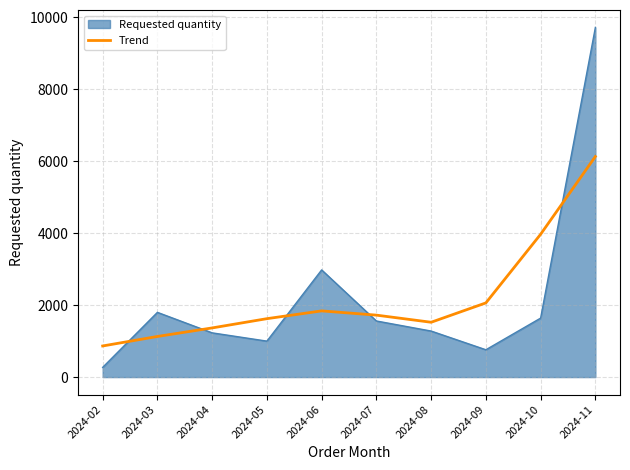

What is the greatest value displayed?

9720.0